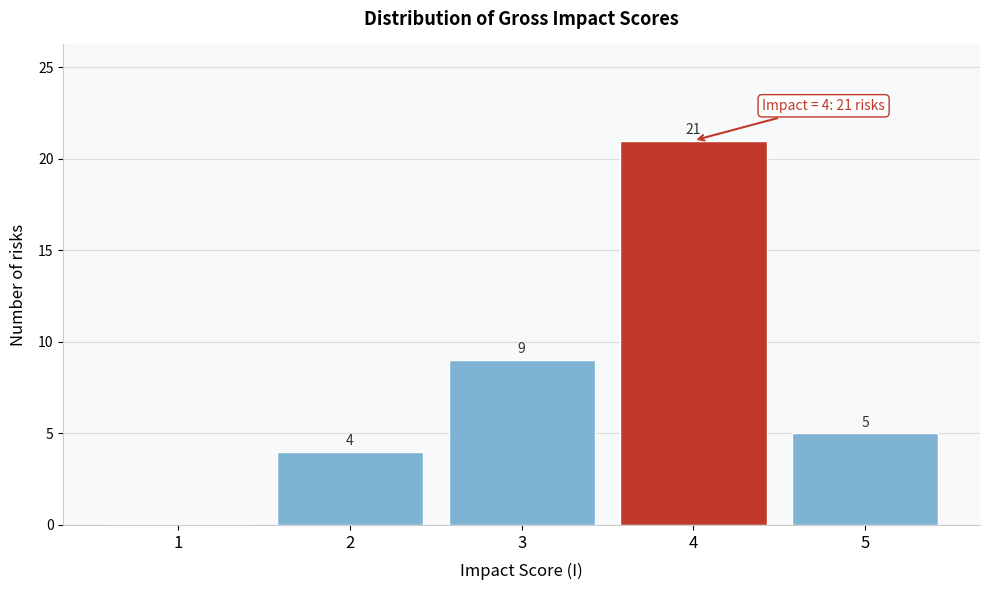

Reading left to right, extract all data points from this chart.

1=0	2=4	3=9	4=21	5=5